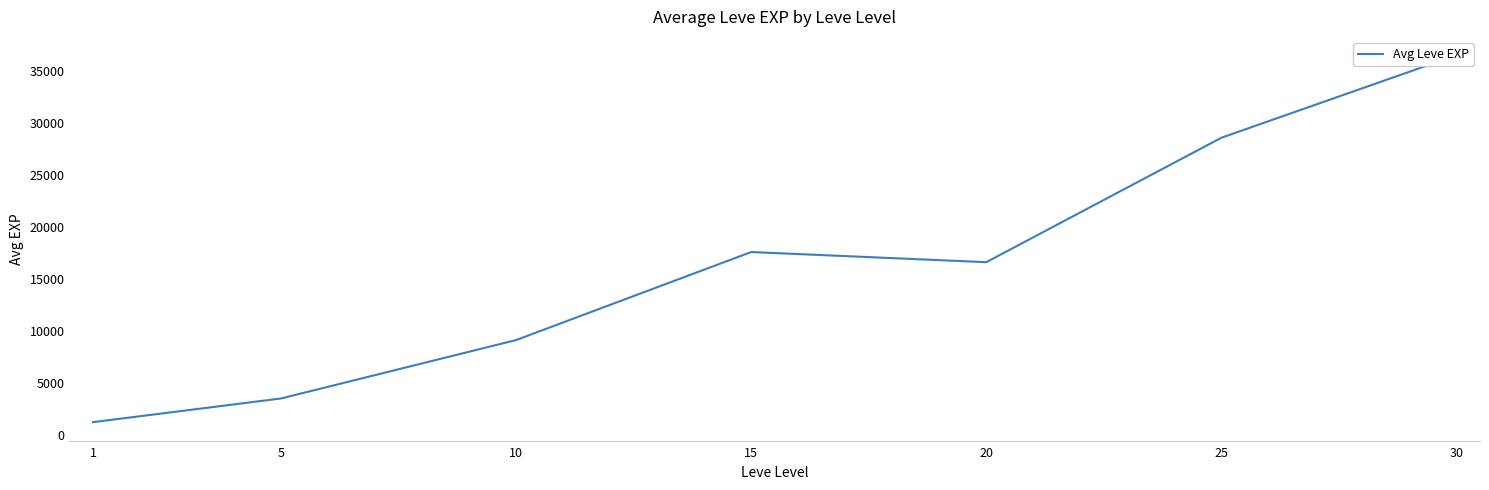

The value at 10 is 4841. True or false?

False